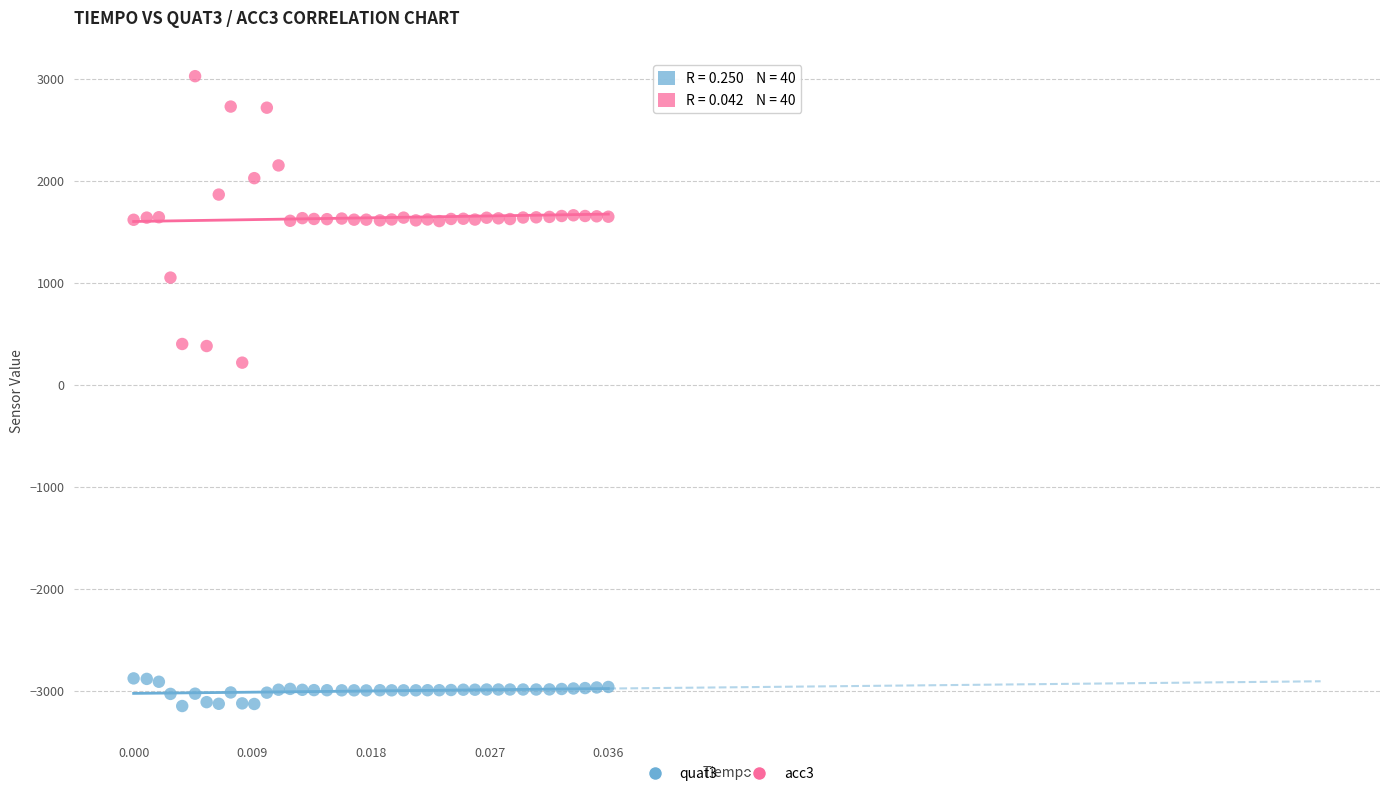

Which series has the largest Y range (max minus min)?

acc3